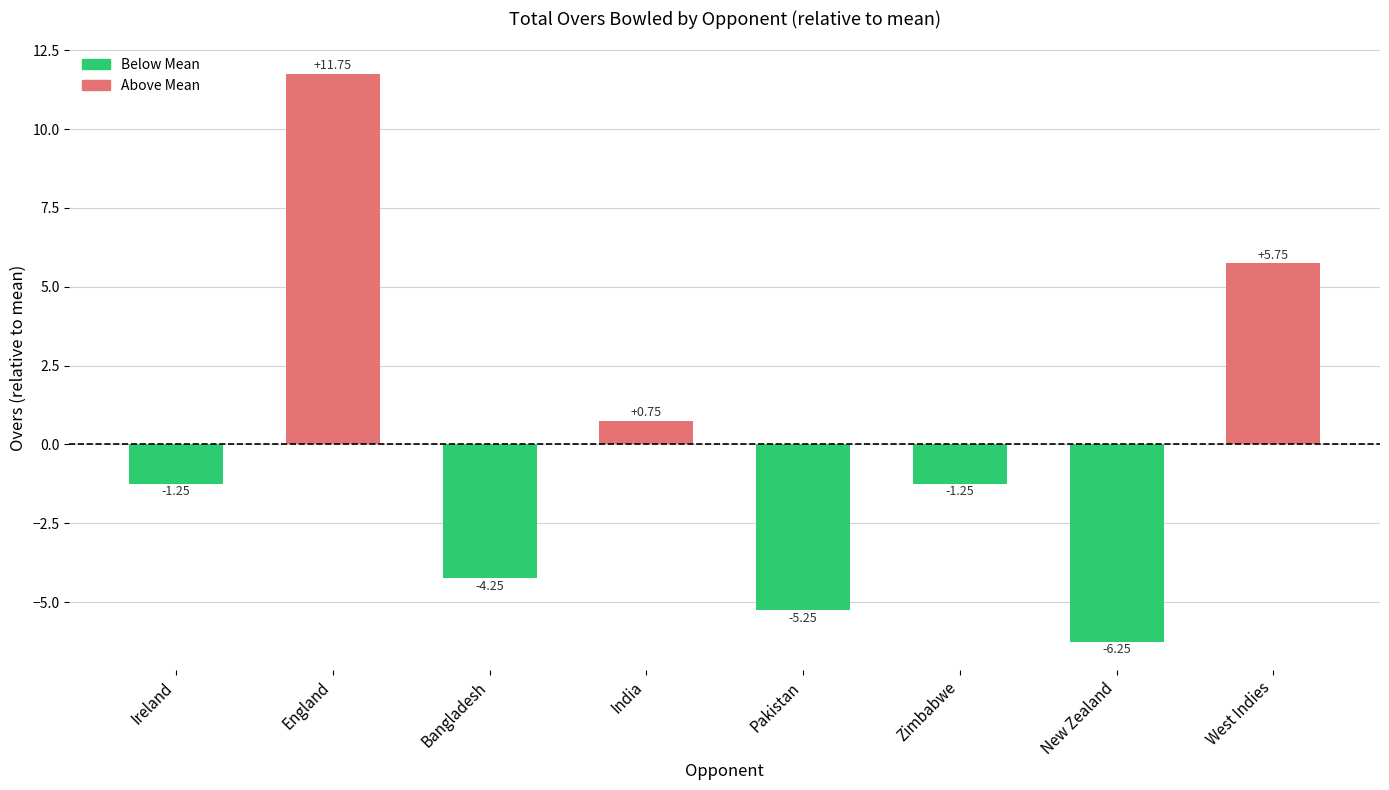

How many negative values are there?

5